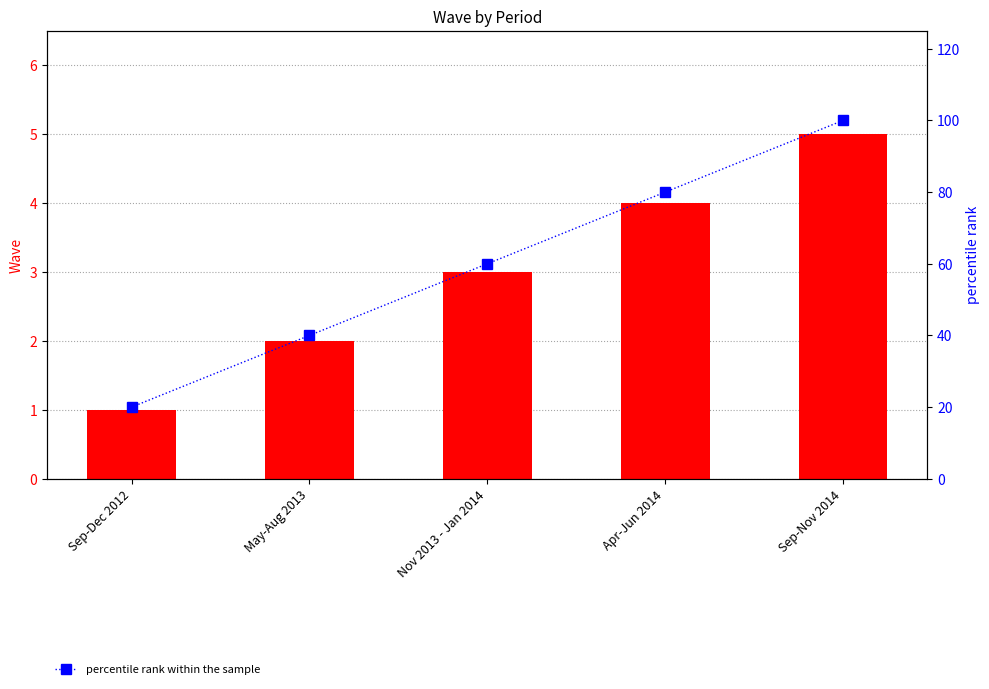

What is the spread (max minus min) of values at May-Aug 2013?

38